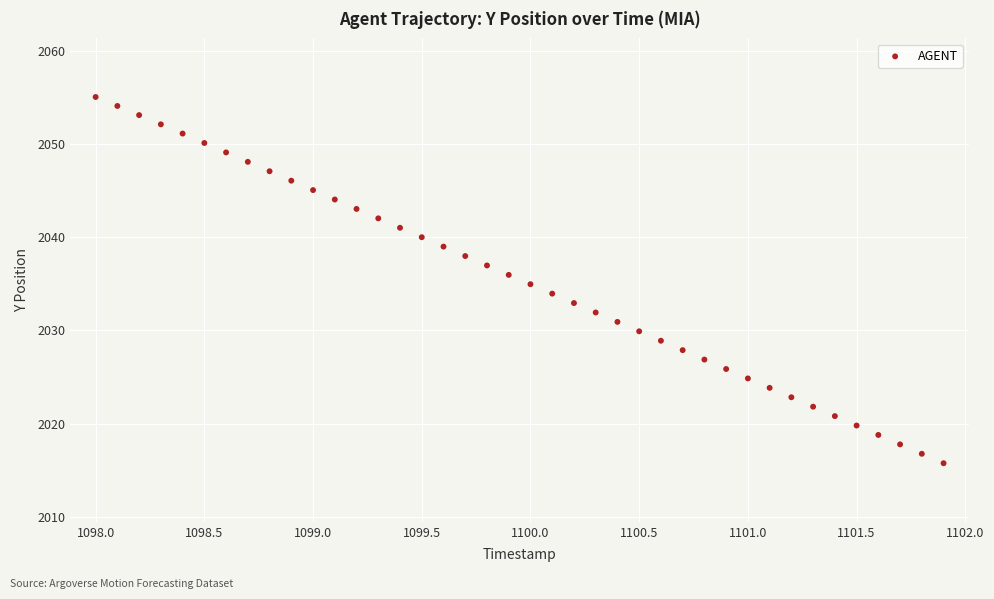

What is the range of X values (max minus min)?

3.9